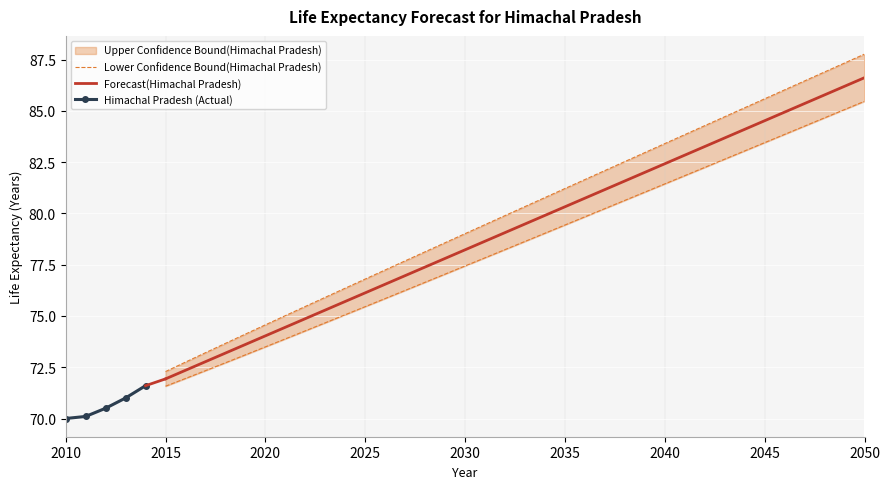

Between 2016 and 2021, which series saw the biggest shift?

Upper Confidence Bound(Himachal Pradesh)